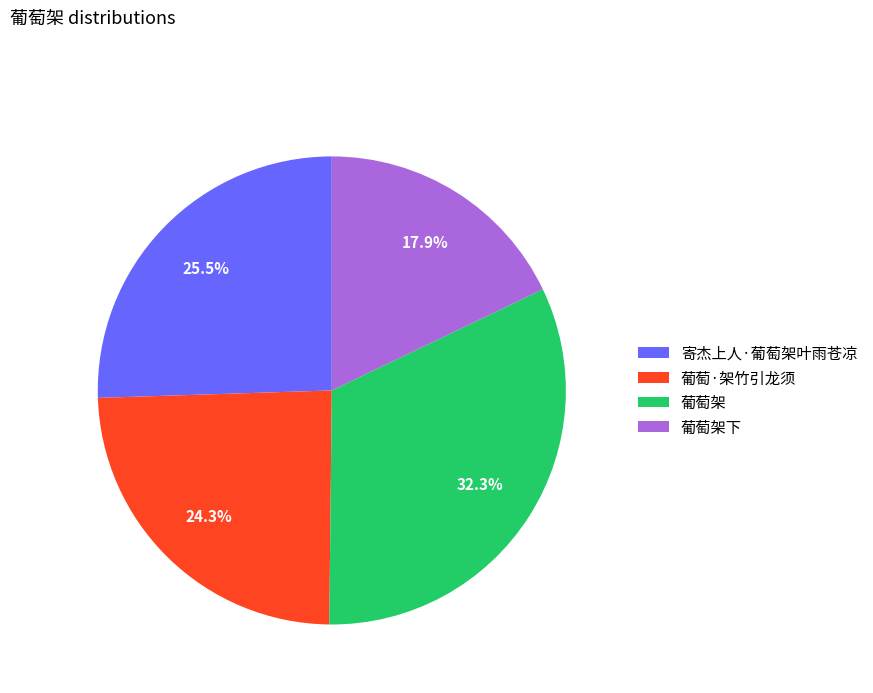

Rank the categories by value from highest to lowest.

葡萄架, 寄杰上人·葡萄架叶雨苍凉, 葡萄·架竹引龙须, 葡萄架下